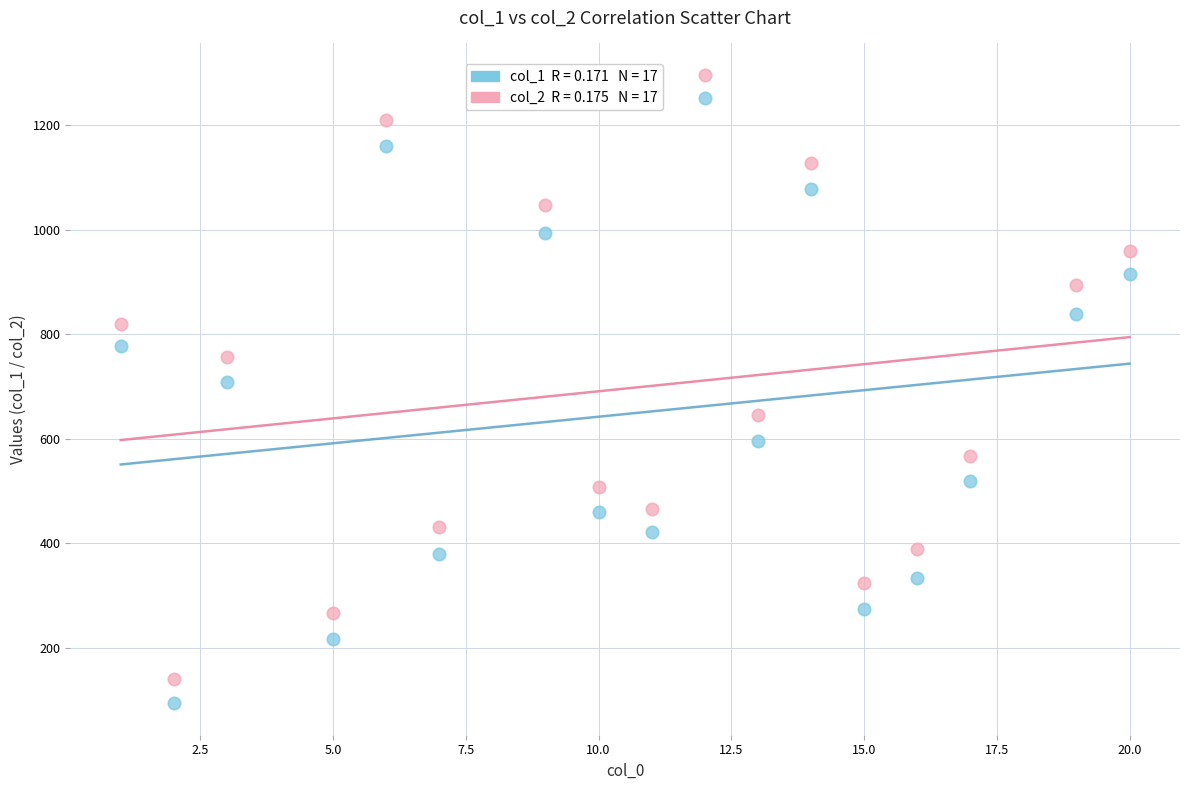

Across all data points, what is the range of X values (max minus min)?

19